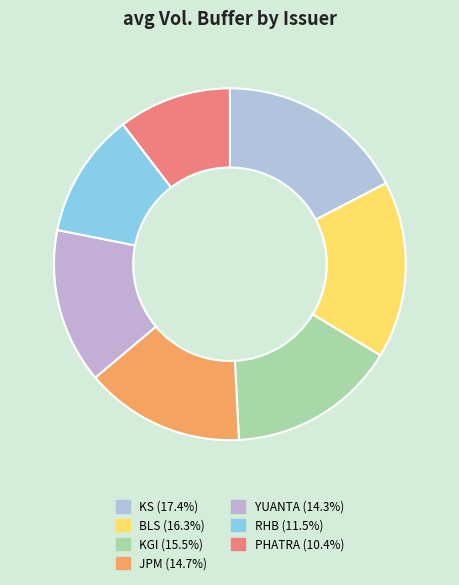

Which slice is the largest?

KS